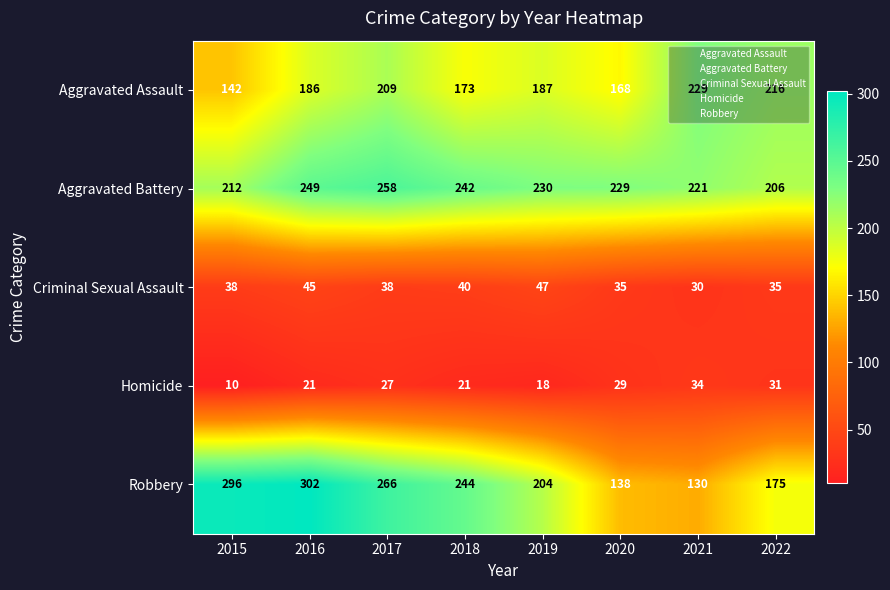

Read the Robbery value at 2019, to the nearest 50.

200